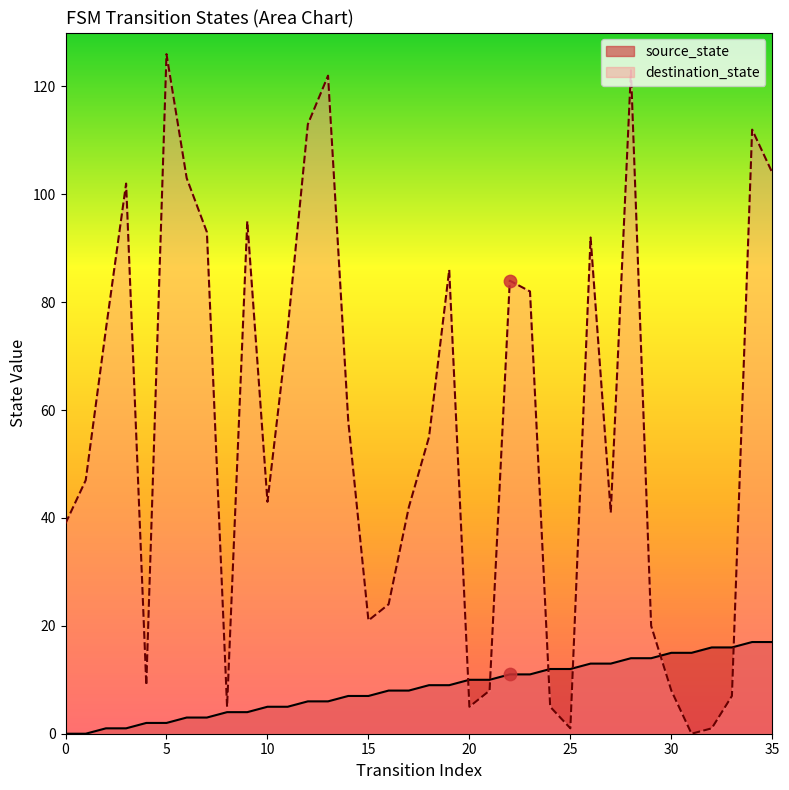

What is the total value across all series at 8?

9